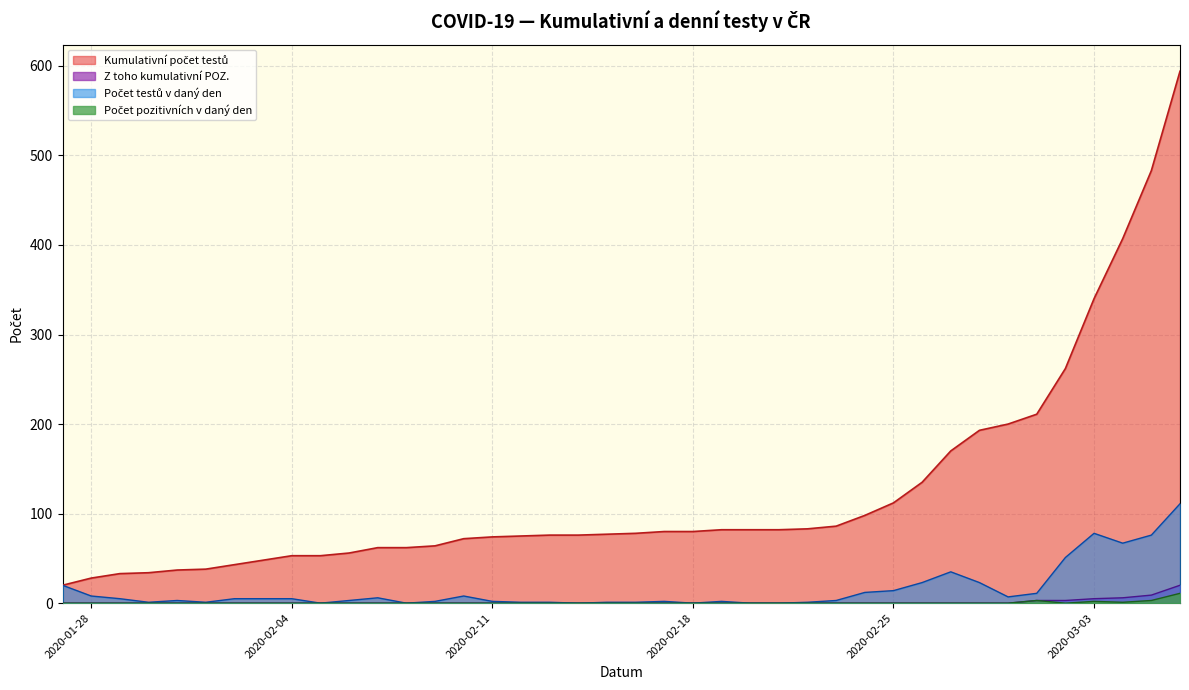

What is the greatest value displayed?

594